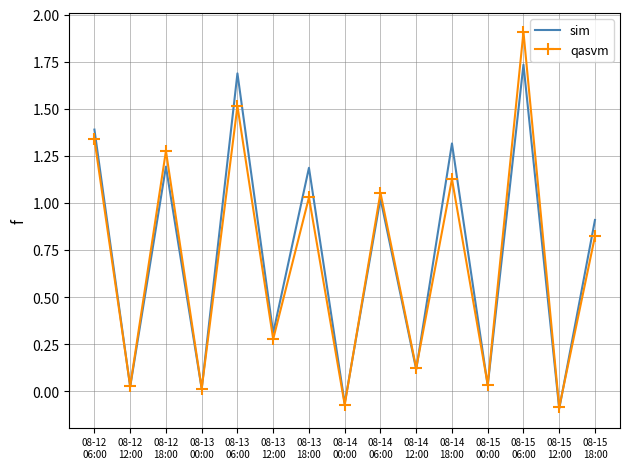

Which series has the largest range (max minus min)?

qasvm